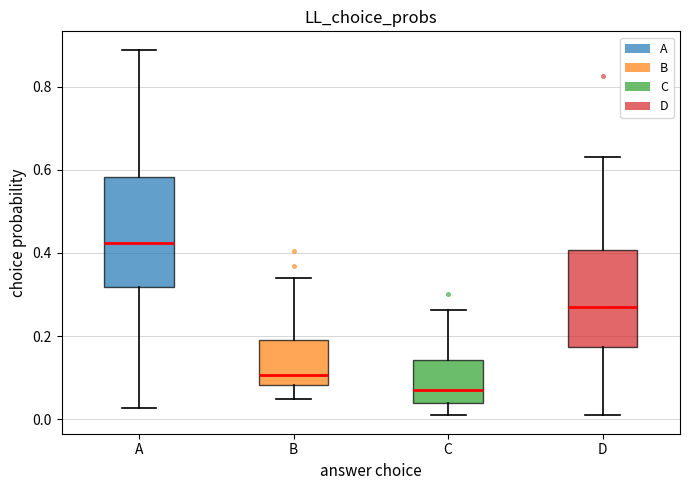

Reading left to right, read every box against the y-axis: the position of its median line, the range the box covers, and the ends of its whiskers. The values are not printed on the chart, so give them approximately, as read against the axis.

A: median 0.42, box 0.32 to 0.58, whiskers 0.02 to 0.88
B: median 0.10, box 0.08 to 0.18, whiskers 0.04 to 0.34
C: median 0.08, box 0.04 to 0.14, whiskers 0.00 to 0.26
D: median 0.28, box 0.18 to 0.40, whiskers 0.00 to 0.64